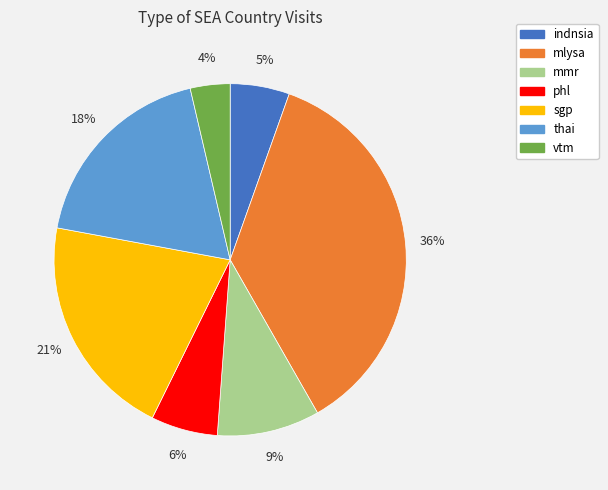

Is it true that mlysa is 36% of the pie?

True